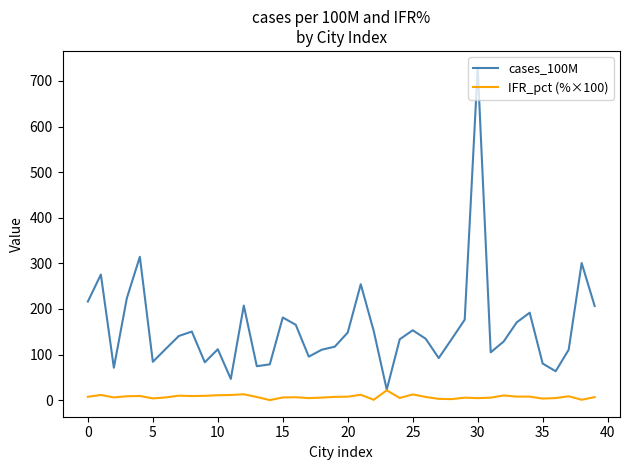

List the series in order of their peak value, lowest first.

IFR_pct (%×100), cases_100M